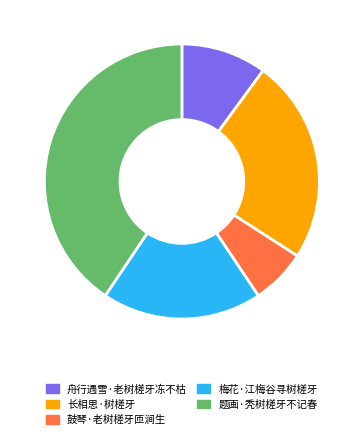

To the nearest percent, what is the combined percentage of 长相思·树槎牙 and 鼓琴·老树槎牙匝涧生?

31%